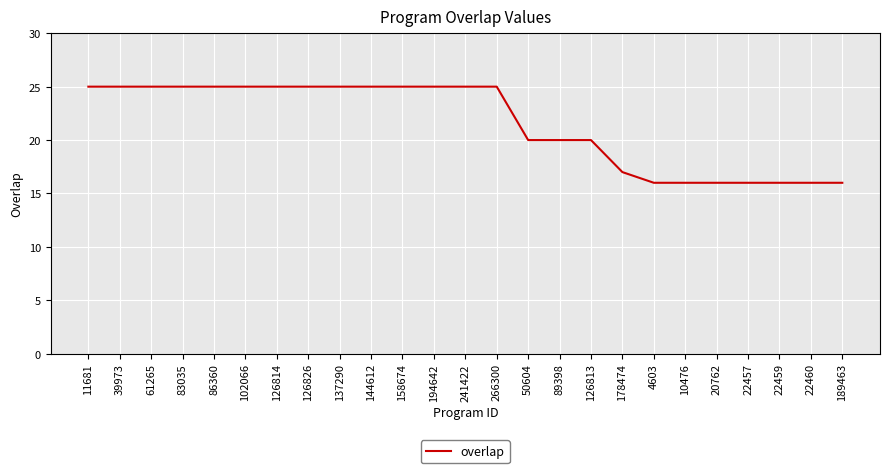

How many lines are shown in the chart?

1